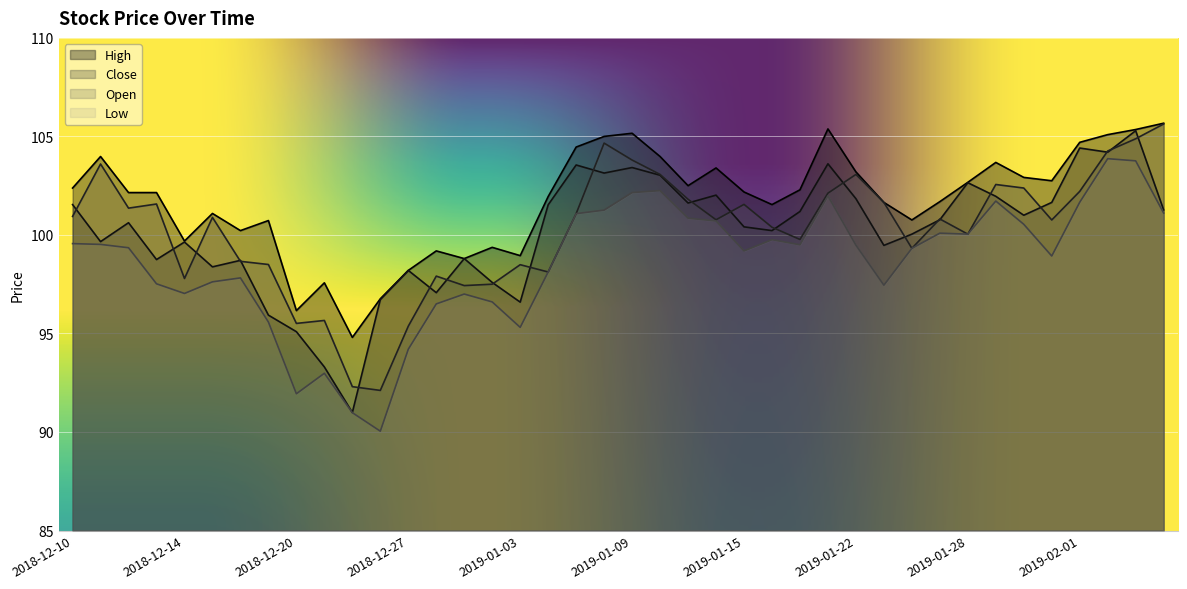

The value of low at 2019-01-30 is 163.9. True or false?

False